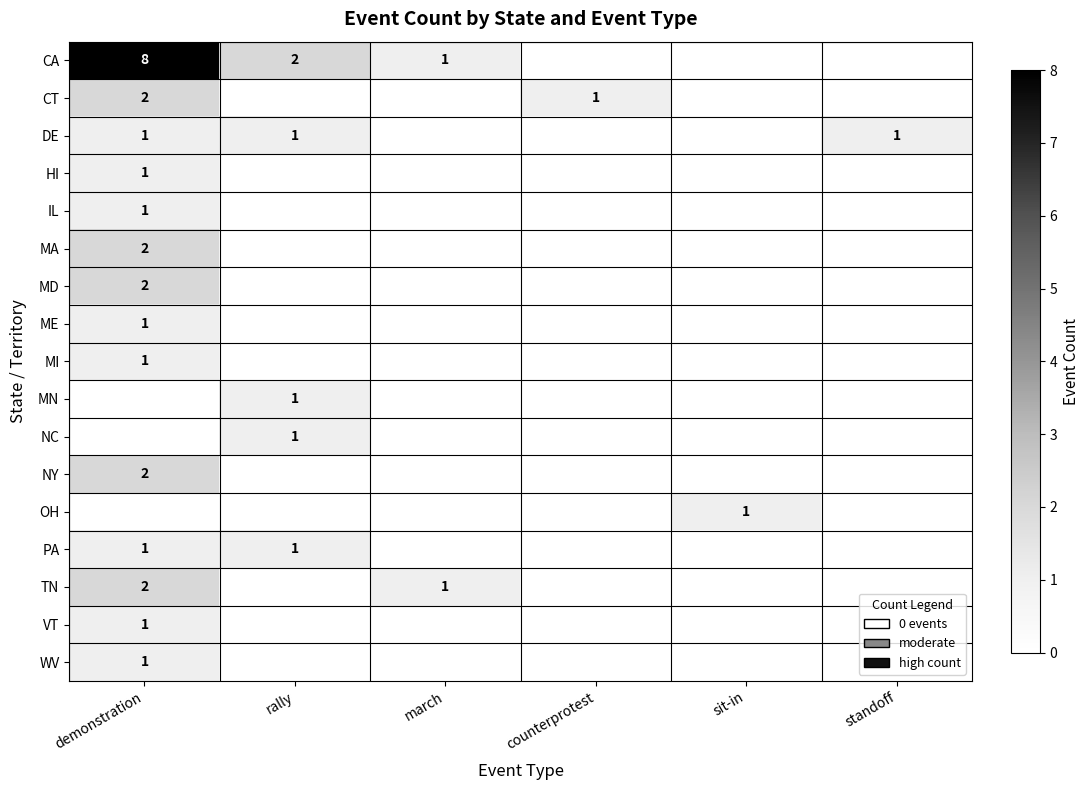

What is the greatest value displayed?

8